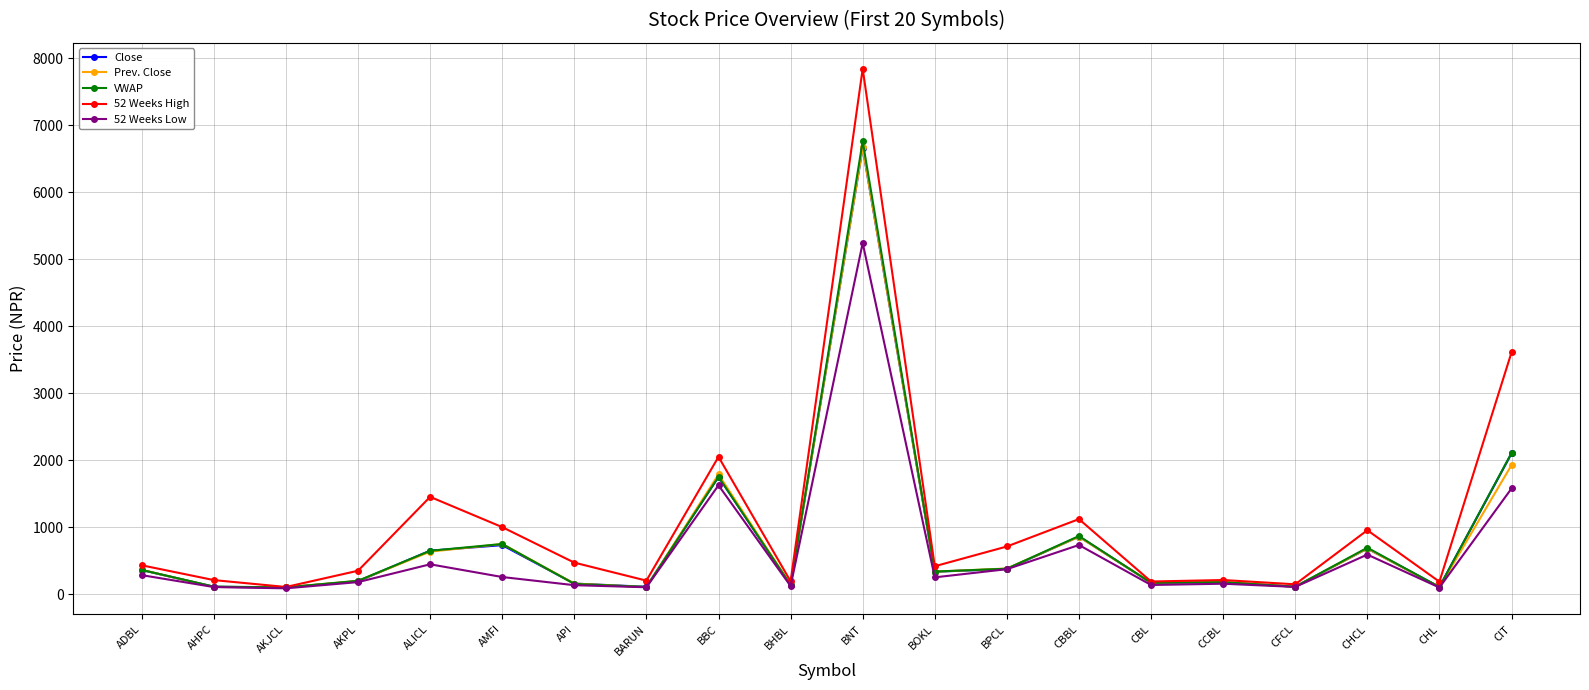

At which label is Close closest to 3383?

CIT